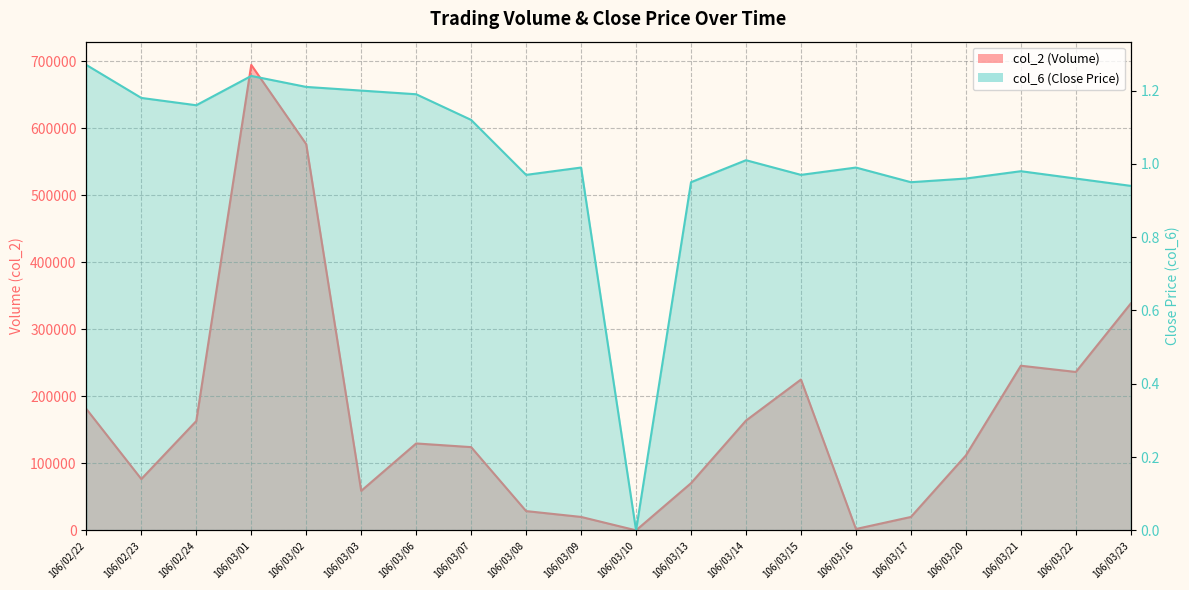

Reading left to right, list all the values displayed in this chart.

col_2: 181110.0	76520.0	163070.0	694370.0	576150.0	58910.0	129620.0	124150.0	28700.0	20000.0	0.0	70340.0	163780.0	225020.0	1980.0	19950.0	111750.0	245600.0	236300.0	338450.0
col_6: 1.3	1.2	1.2	1.2	1.2	1.2	1.2	1.1	1.0	1.0	0.0	0.9	1.0	1.0	1.0	0.9	1.0	1.0	1.0	0.9